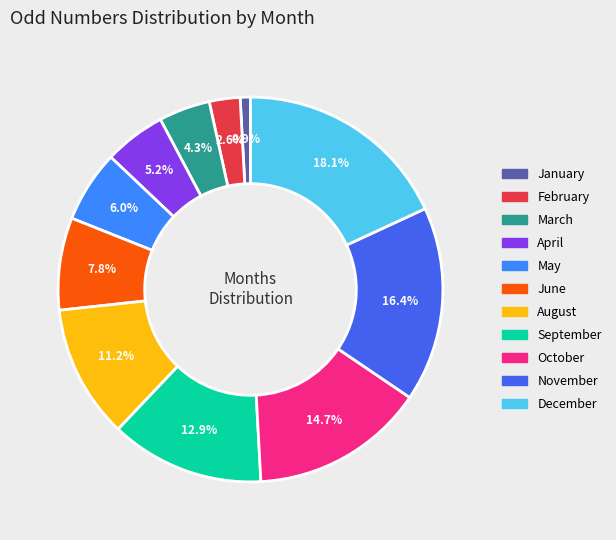

Rank the categories by value from highest to lowest.

December, November, October, September, August, June, May, April, March, February, January